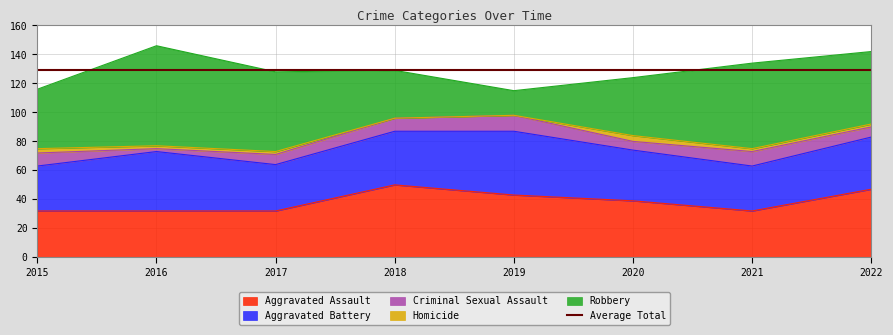

The Homicide series shows 1 at 2022. True or false?

False